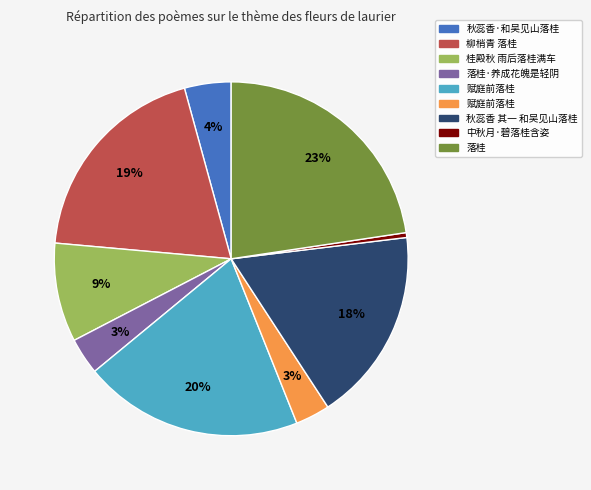

How many segments does this pie chart have?

9